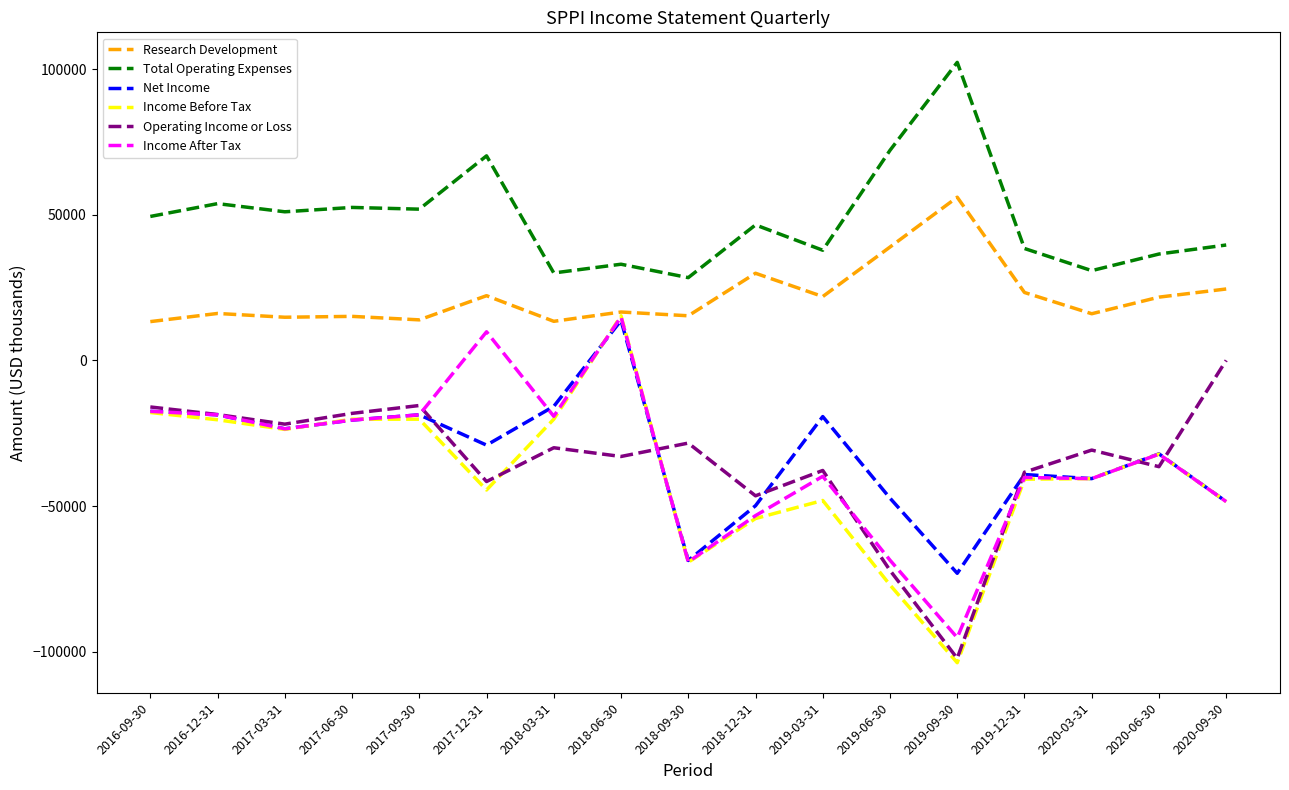

Which series has the largest range (max minus min)?

Income Before Tax